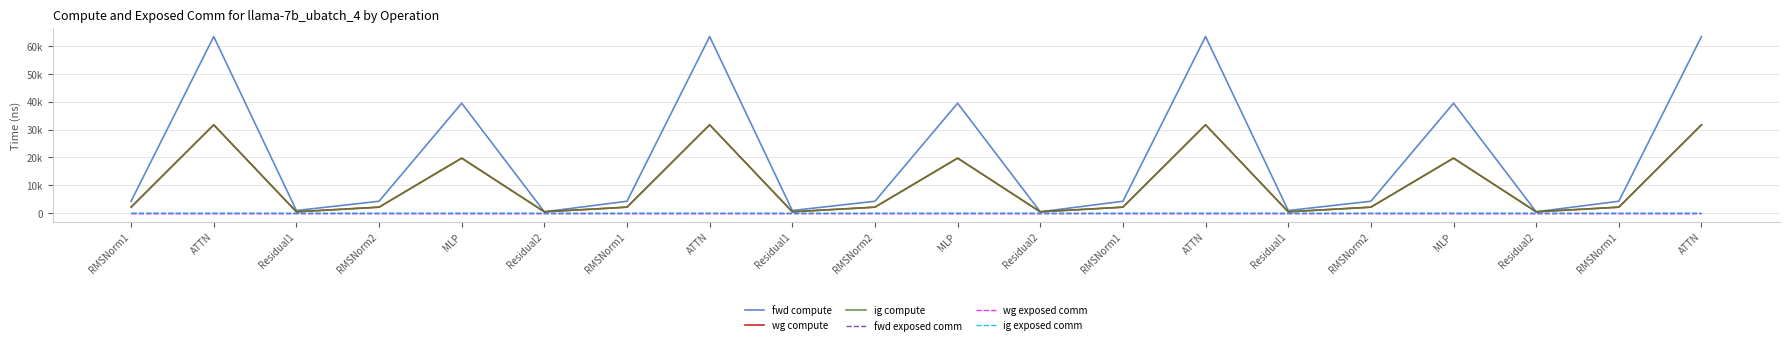

Rank the categories by wg exposed comm value from highest to lowest.

RMSNorm1, ATTN, Residual1, RMSNorm2, MLP, Residual2, RMSNorm1, ATTN, Residual1, RMSNorm2, MLP, Residual2, RMSNorm1, ATTN, Residual1, RMSNorm2, MLP, Residual2, RMSNorm1, ATTN